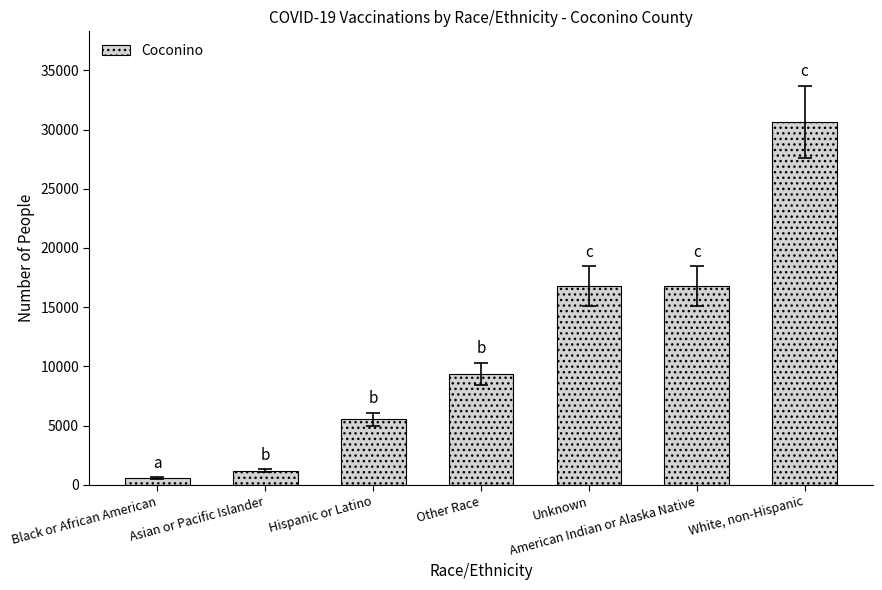

Count the number of data series in this chart.

1